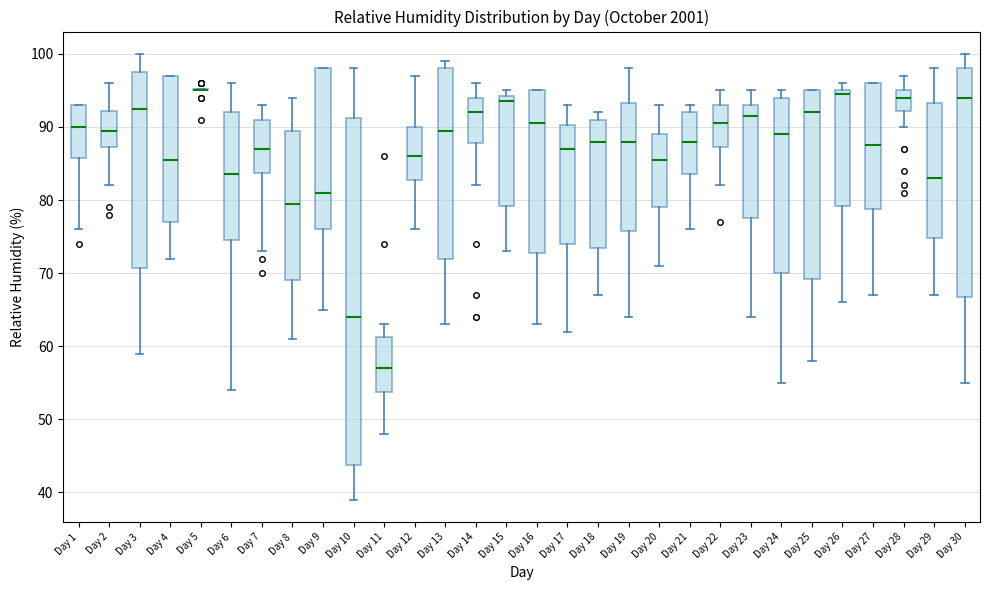

Where does the lower whisker of the box for Day 18 end on the y-axis? The values are not printed on the chart, so give them approximately, as read against the axis.

67